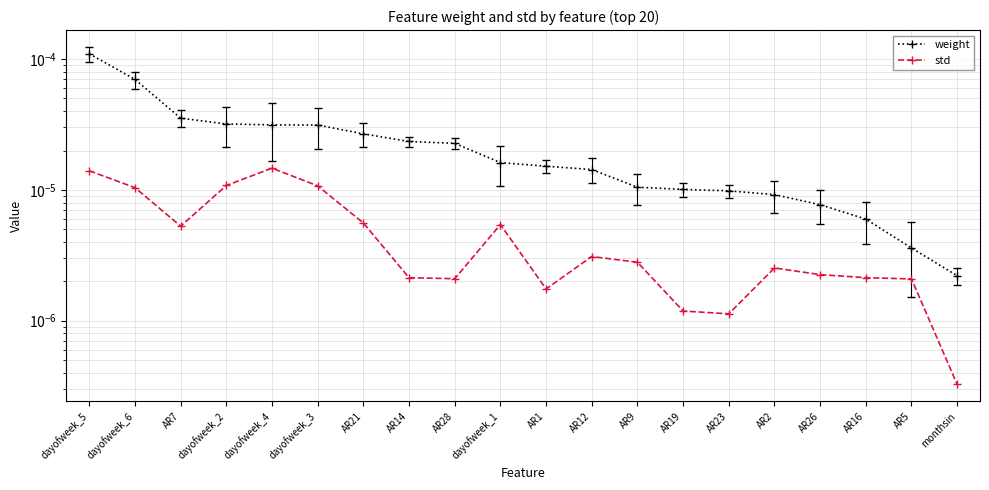

What is the label of the 17th point from the right?

dayofweek_2